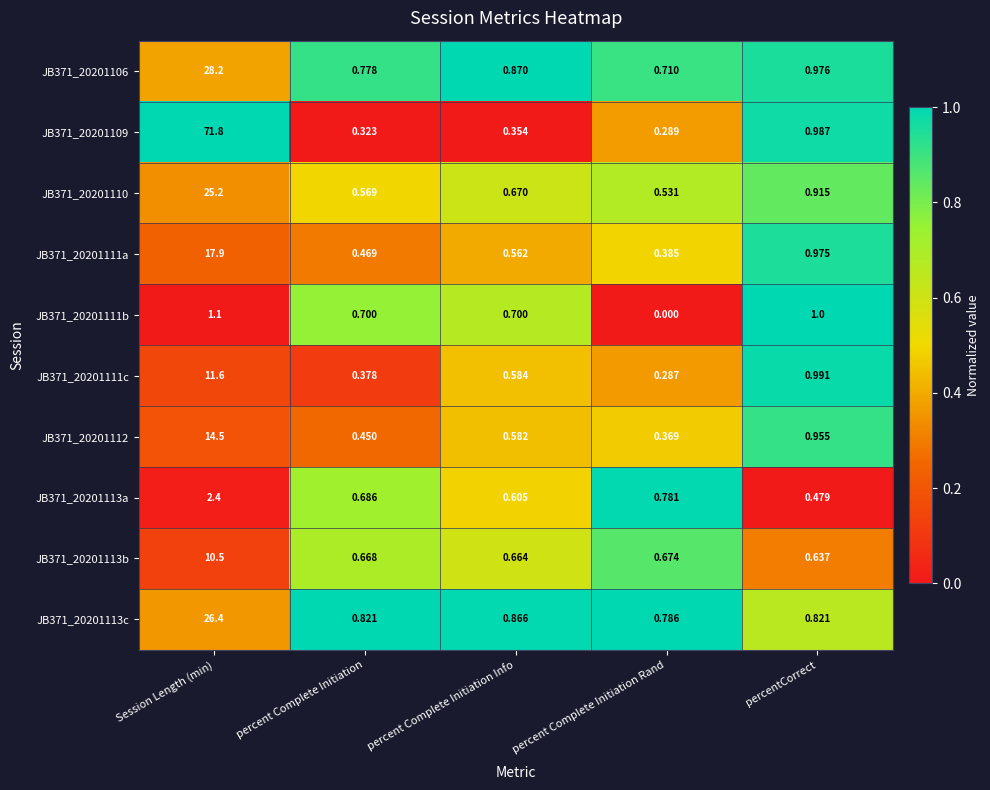

Which series has the widest spread of values?

JB371_20201109